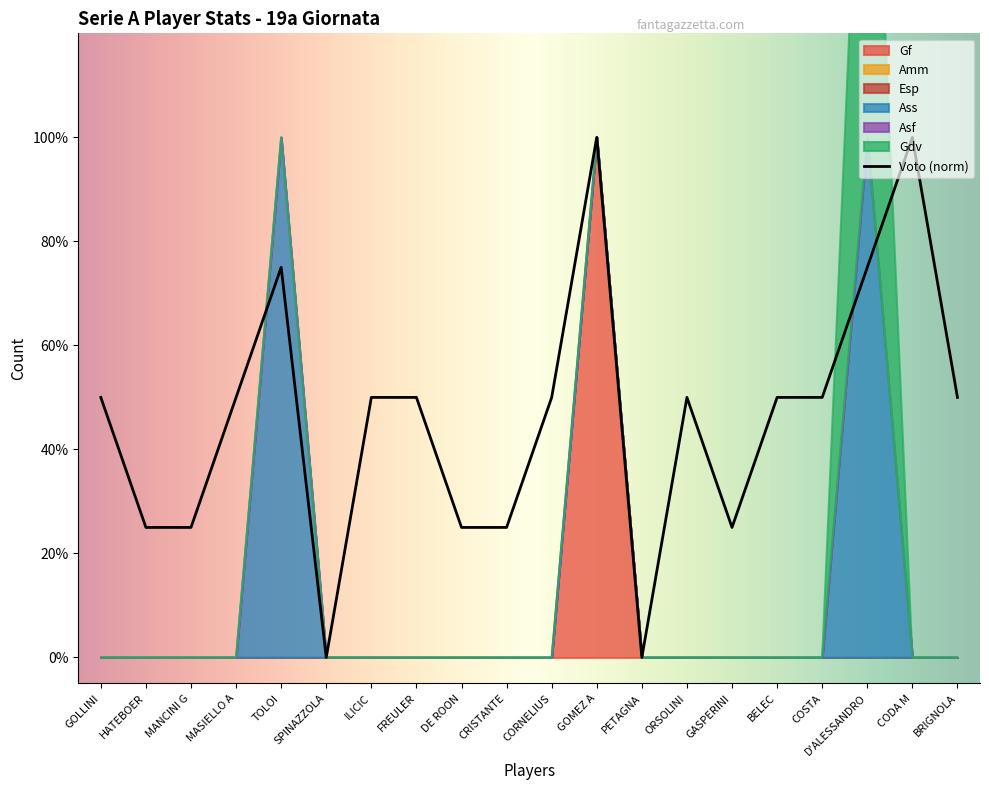

What is the label of the 19th point from the left?

CODA M